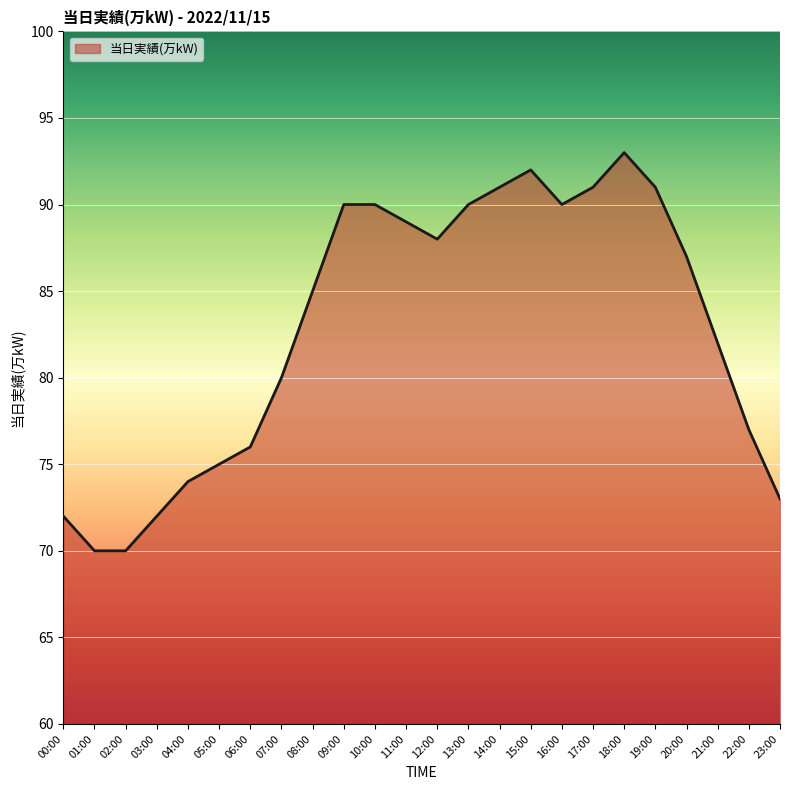

Which has a higher value, 06:00 or 09:00?

09:00